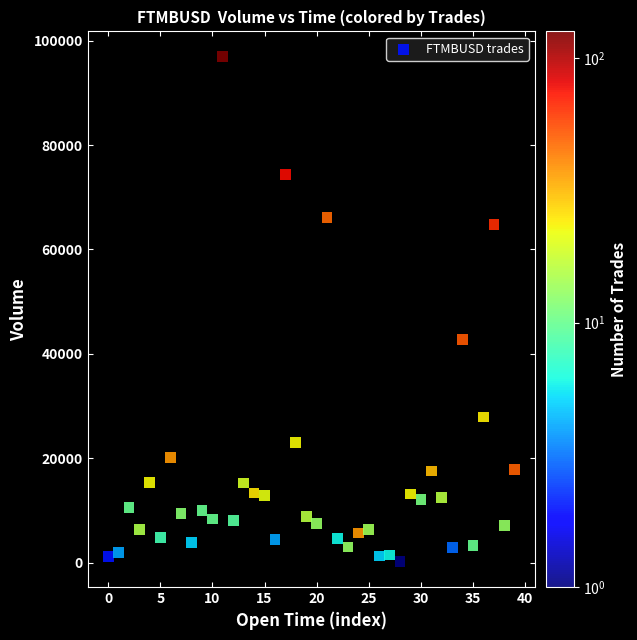

What Y value in the scatter plot is closest to 48548?

42746